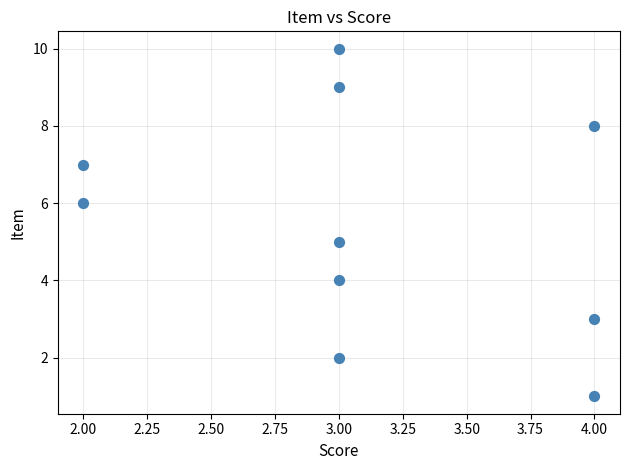

What is the average Y value?

6